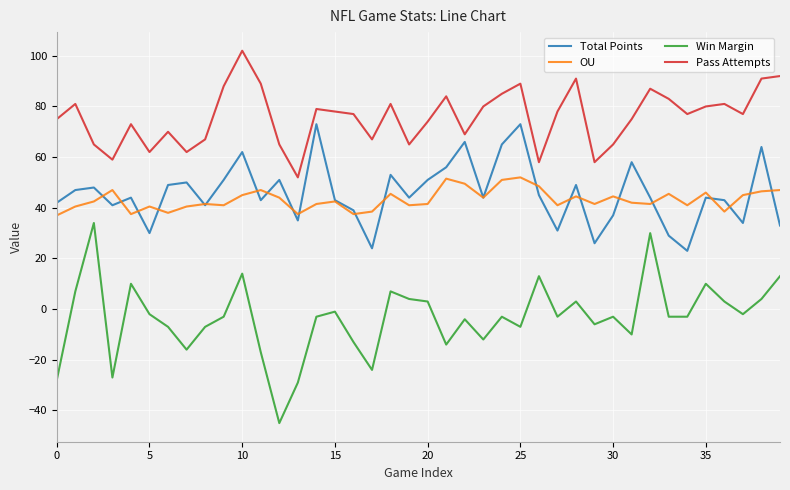

At how many categories does at least one series exceed 23?

40